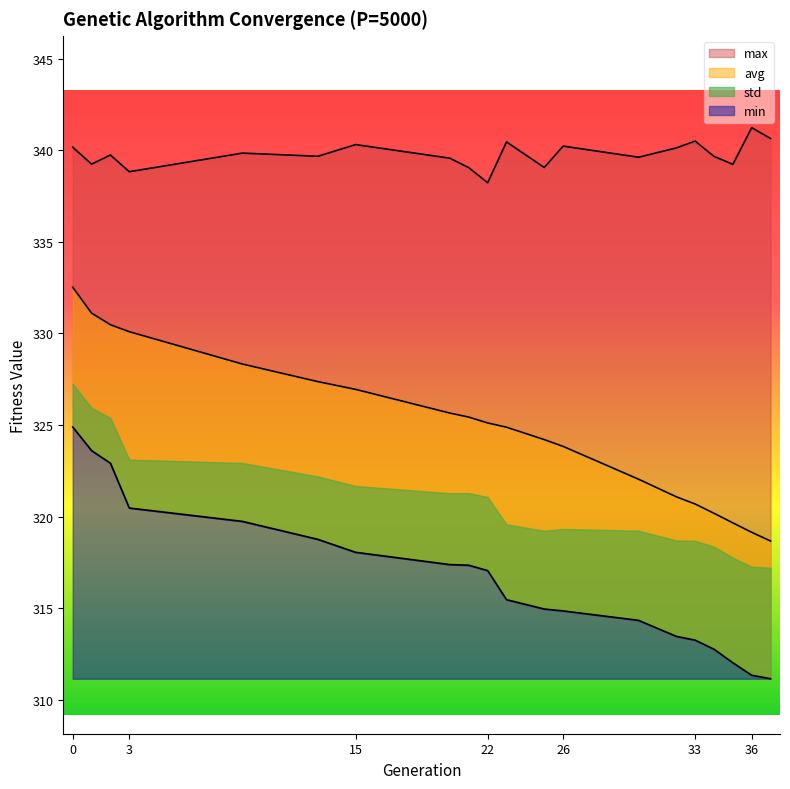

True or false: max and avg intersect in this chart.

False